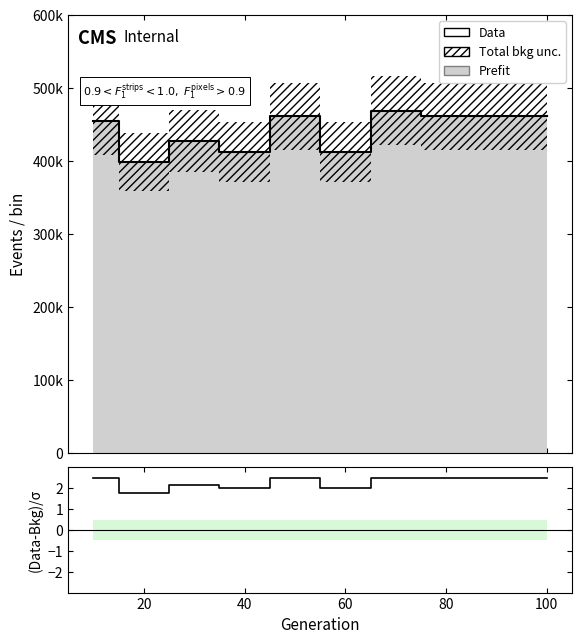

Count the number of categories in the chart.

10